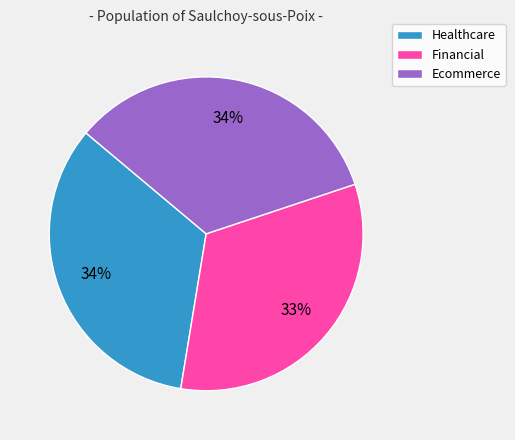

To the nearest percent, what is the difference between the largest and smallest slice percentages?

1%